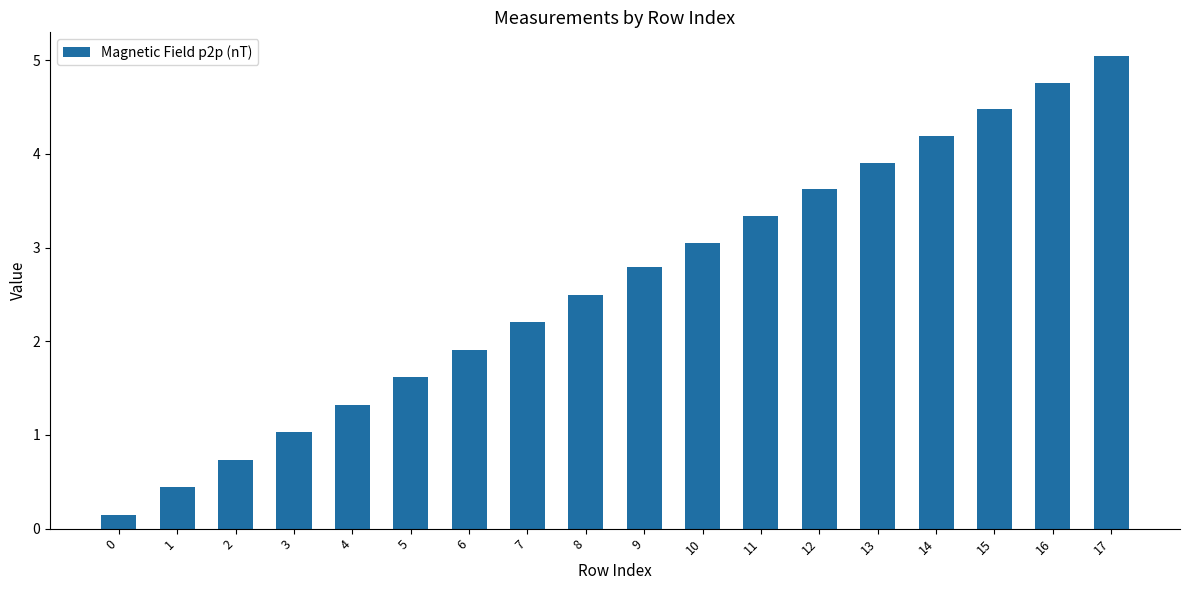

How many bars are there in total?

18